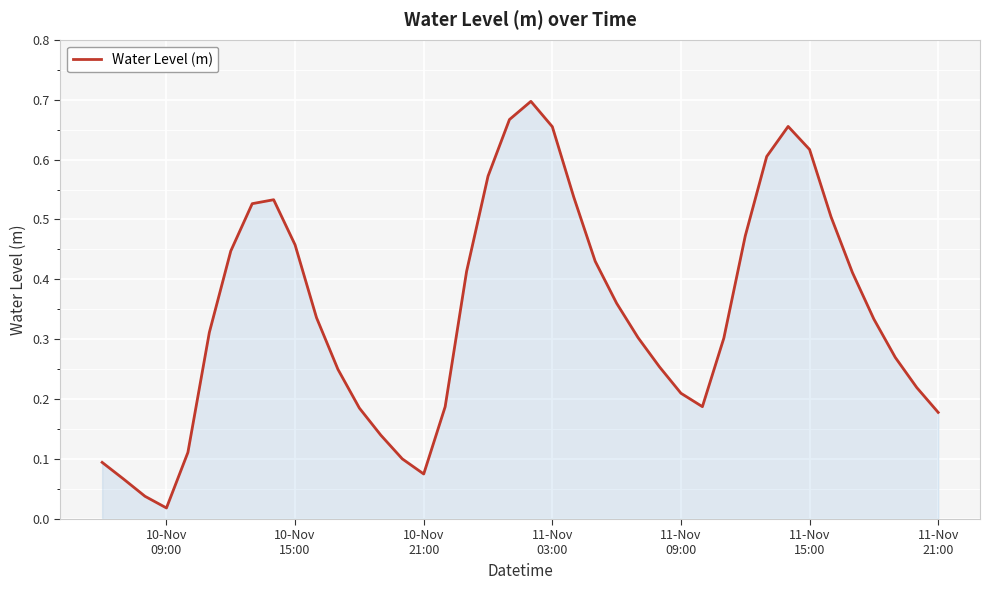

How many points are higher than both their immediate neighbors (excluding endpoints)?

3